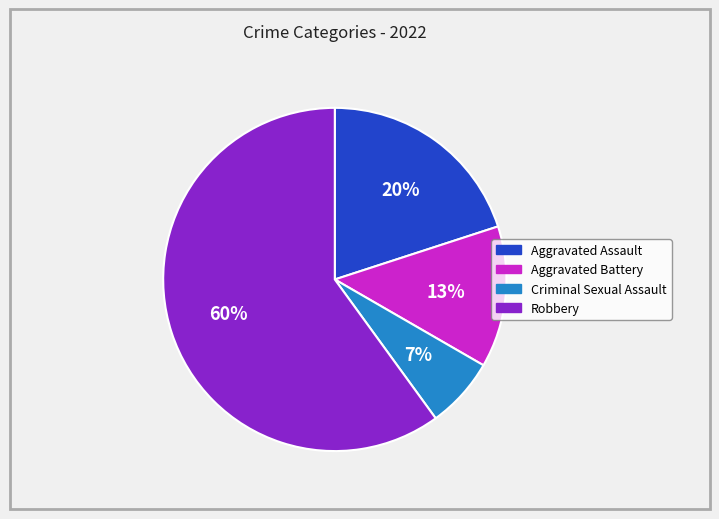

What percentage is the Aggravated Assault slice, to the nearest percent?

20%